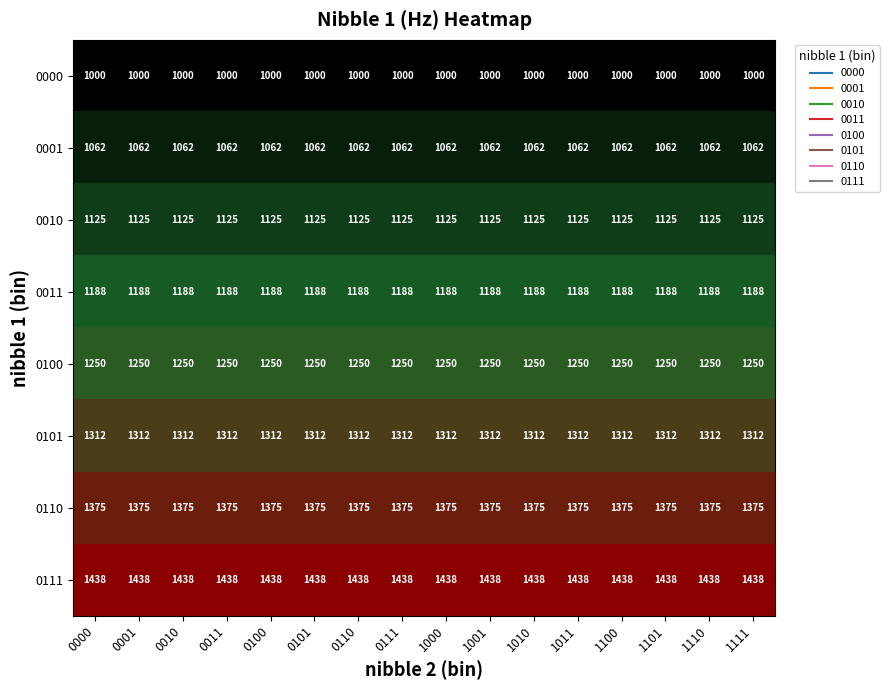

What is the maximum value for 0011?

1188